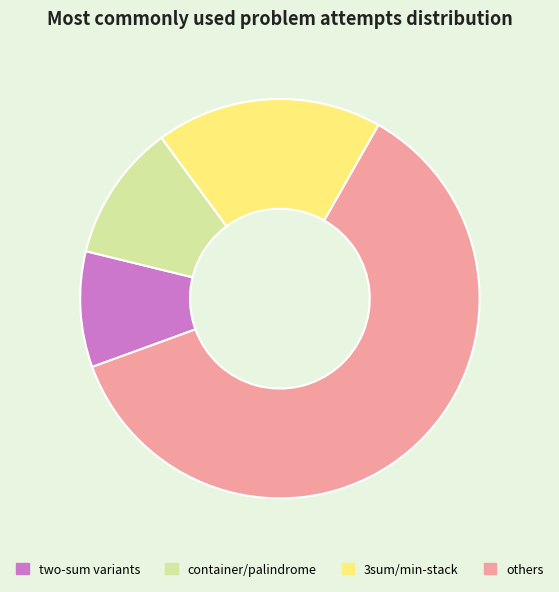

Which category has the biggest portion of the pie?

others